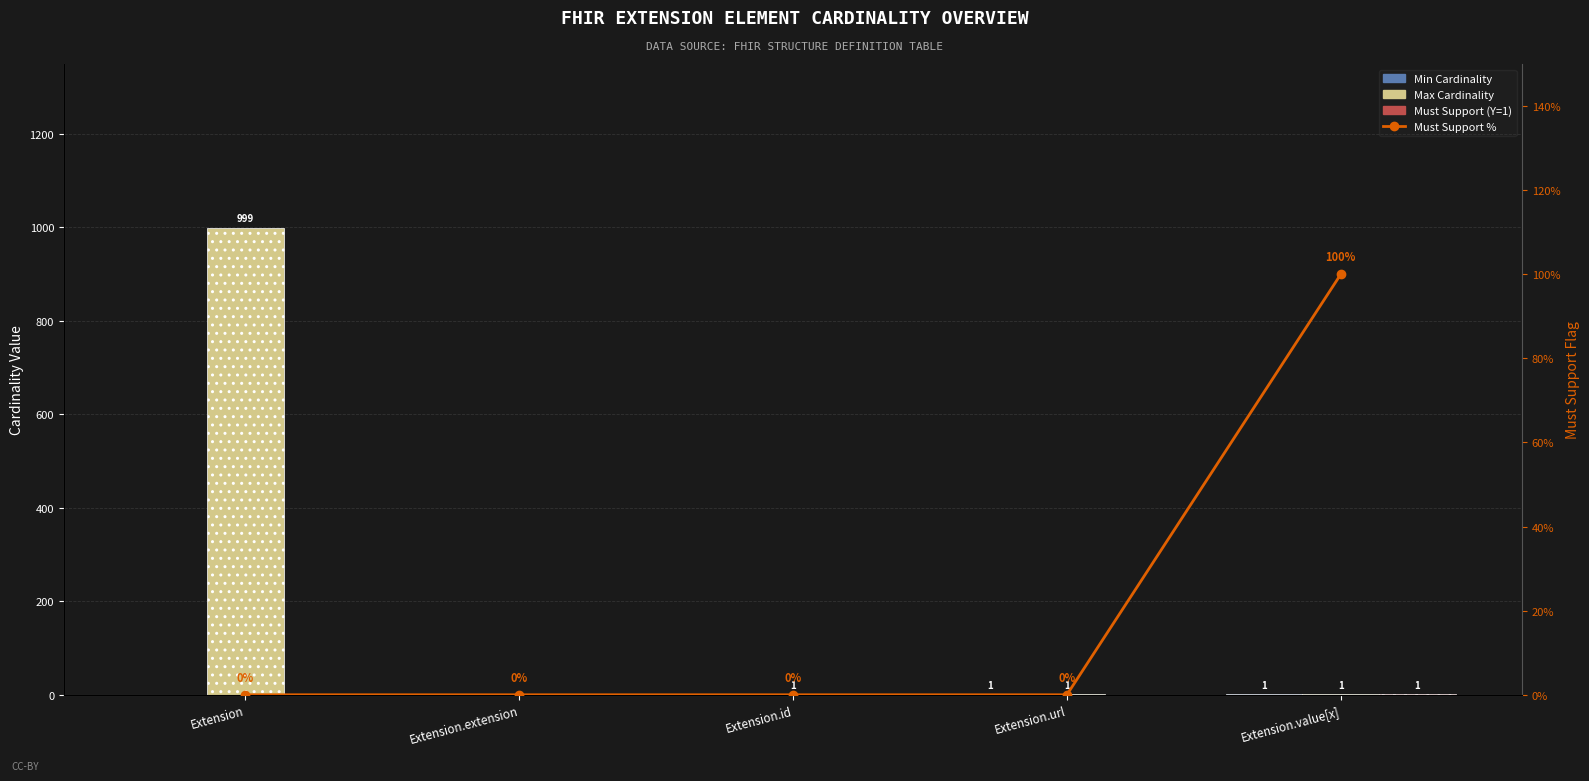

List the series in order of their peak value, lowest first.

Min Cardinality, Must Support (Y=1), Must Support %, Max Cardinality